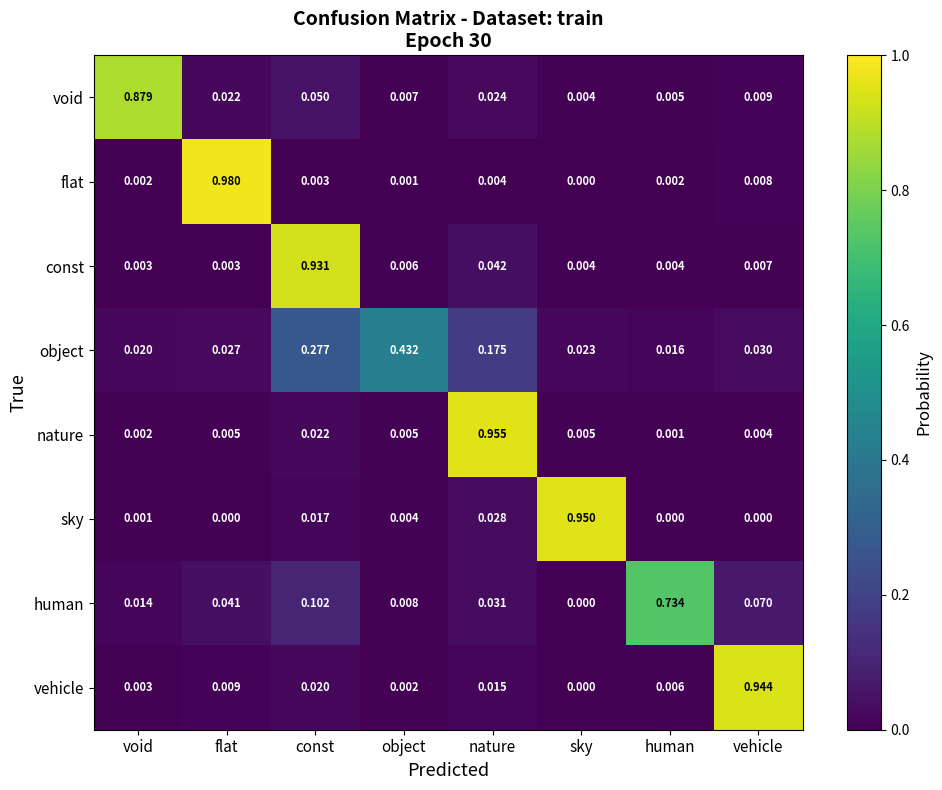

At which category does the chart reach its peak across all series?

flat